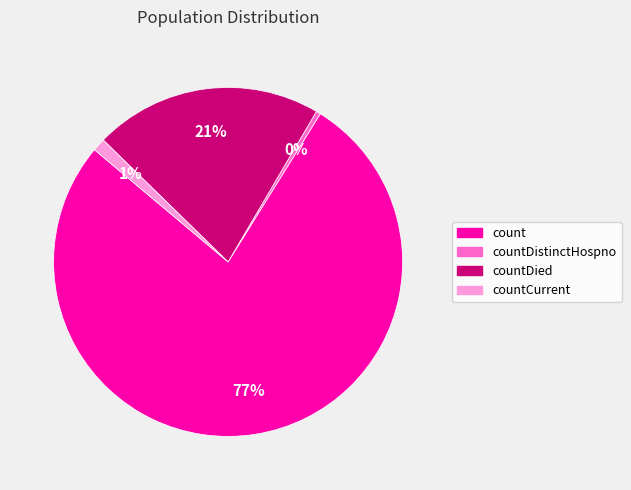

Count the number of slices in the pie.

4